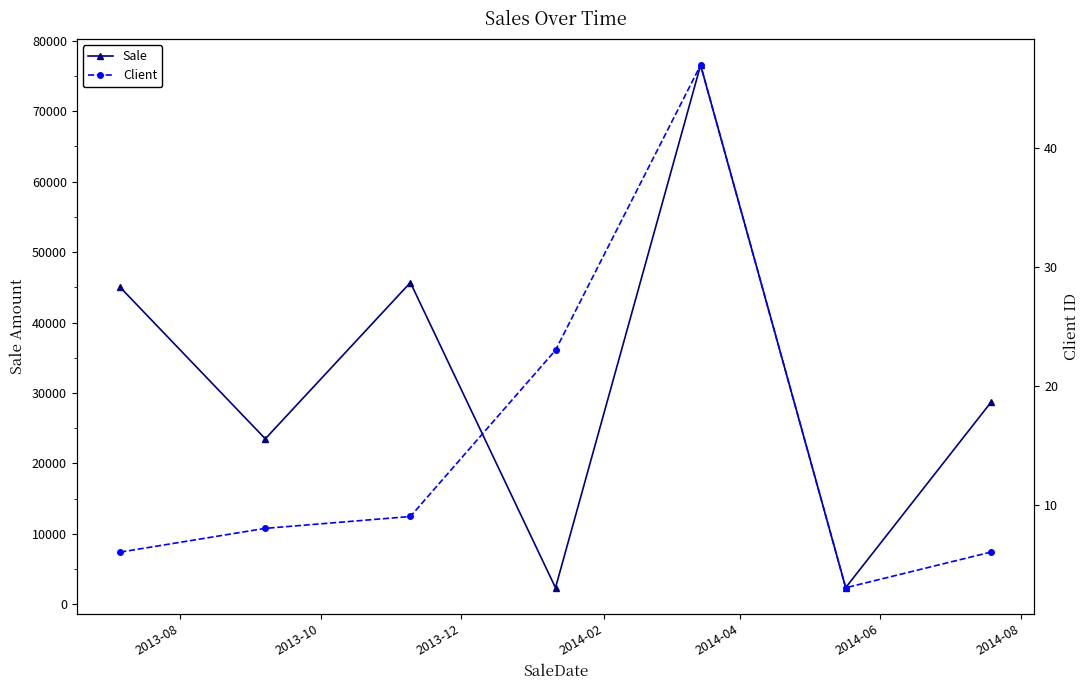

What is the highest value of the Sale series?

76542